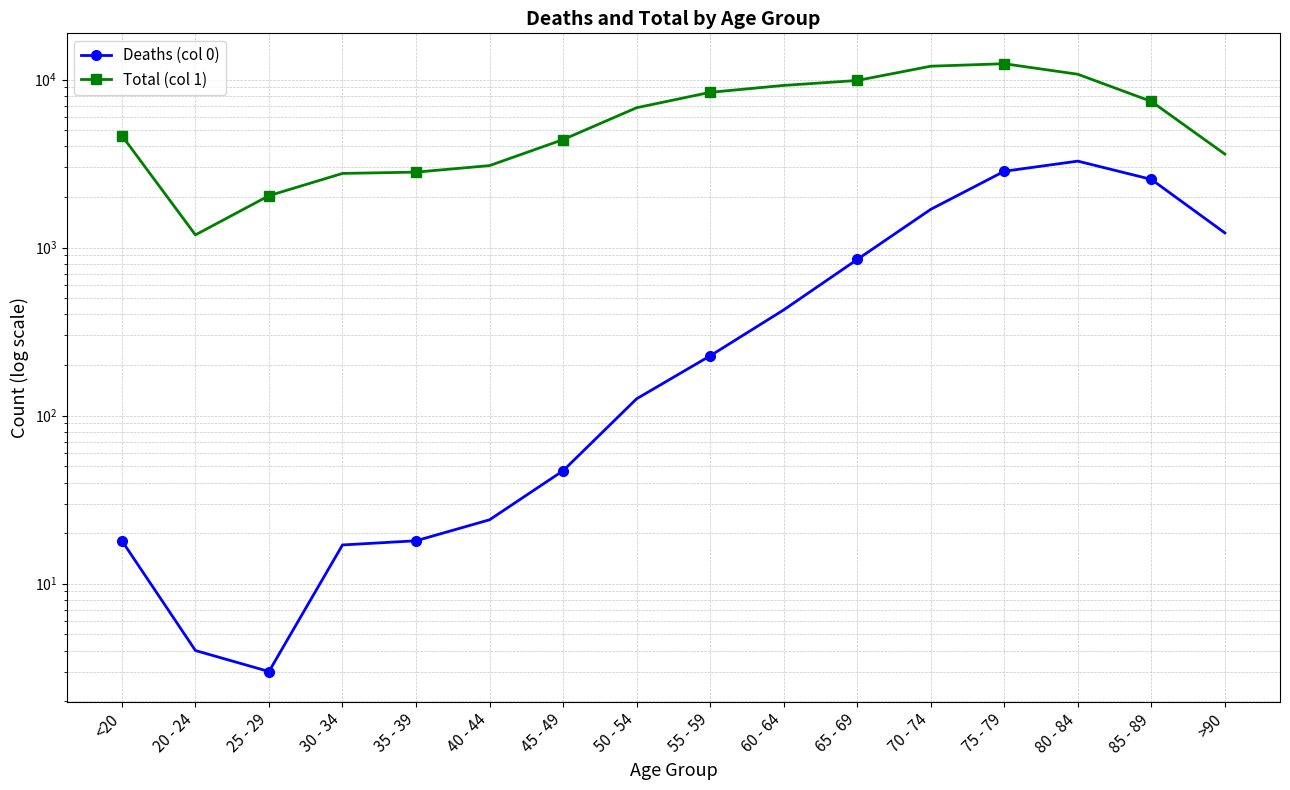

True or false: Deaths (col 0) and Total (col 1) cross at least once.

False